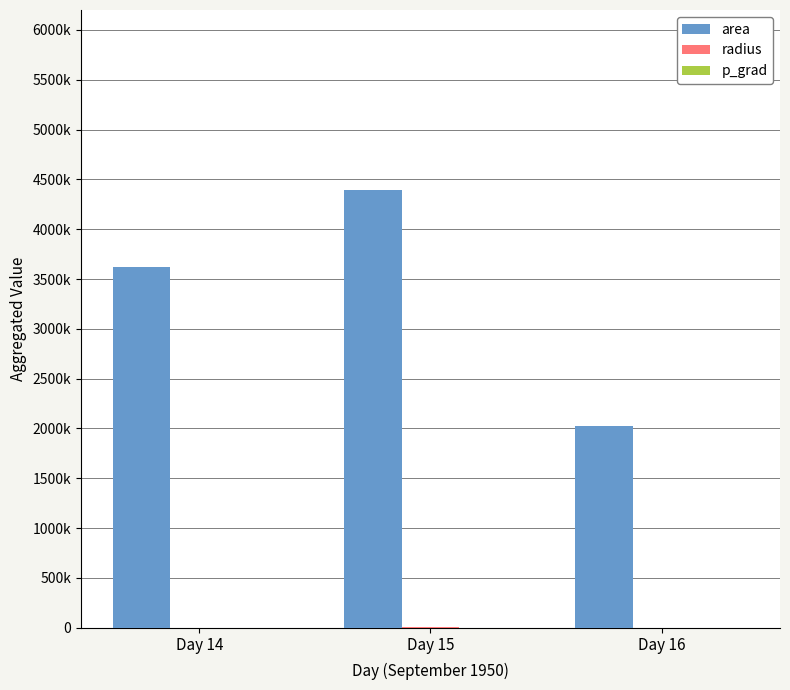

True or false: radius has a value of 2400.1 at Day 14.

False